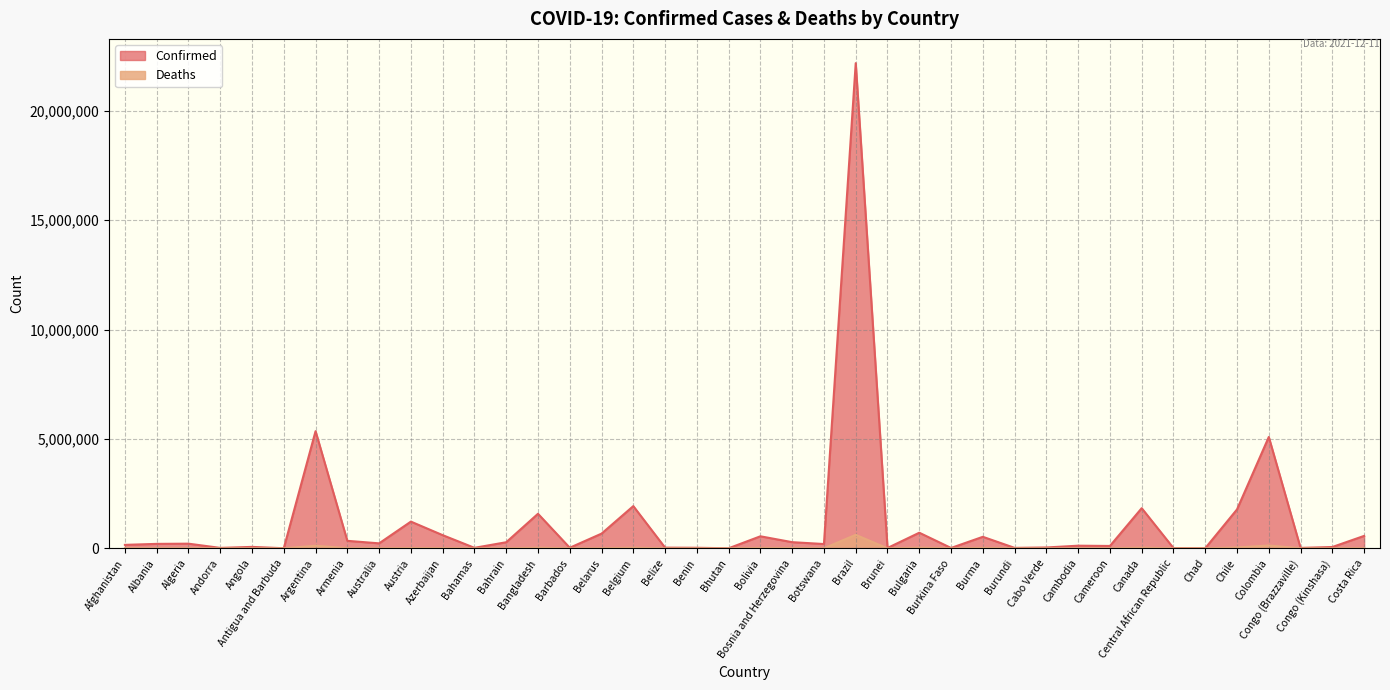

What is the spread (max minus min) of values at Antigua and Barbuda?

4042